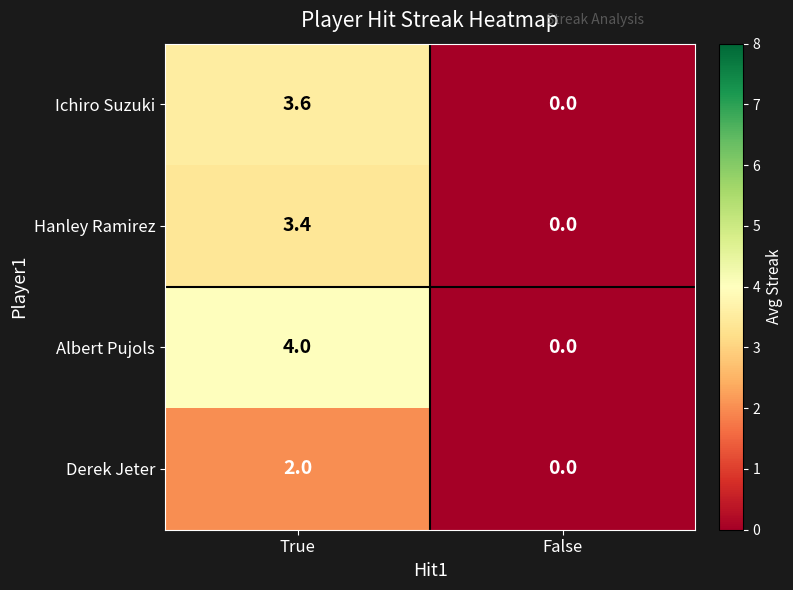

Count the number of categories in the chart.

2